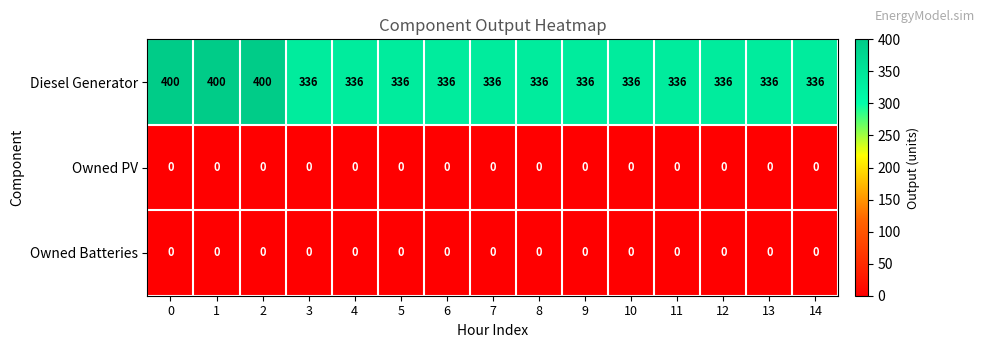

The Diesel Generator series shows 460 at 7. True or false?

False